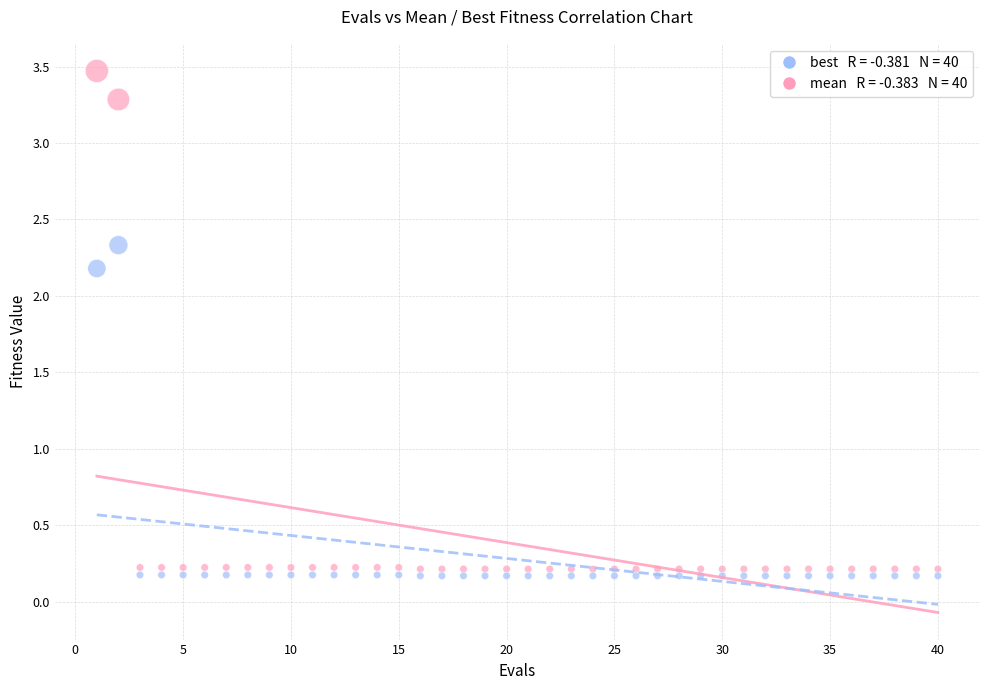

Across all data points, what is the range of Y values (max minus min)?

3.3